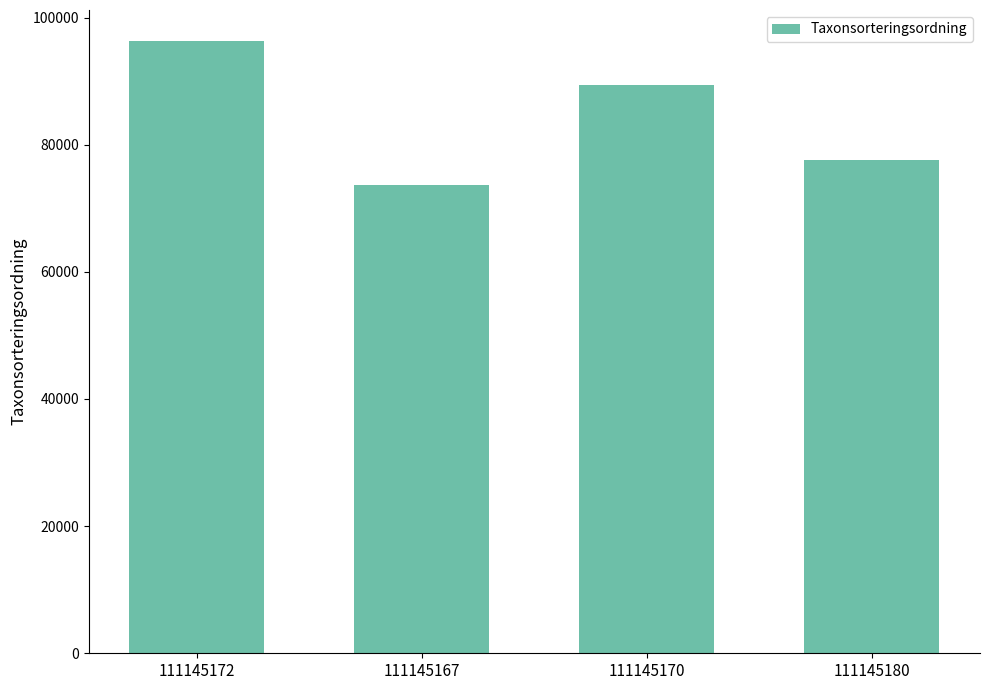

Does the chart contain any negative values?

No